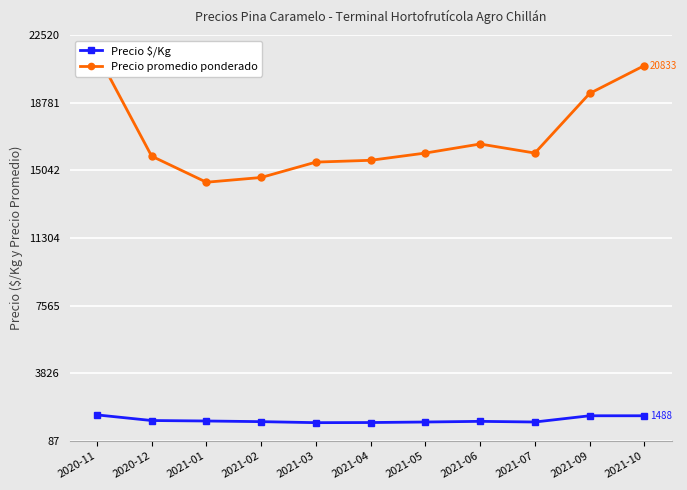

What is the approximate value of Precio $/Kg at 2021-09, to the nearest 50?

1500